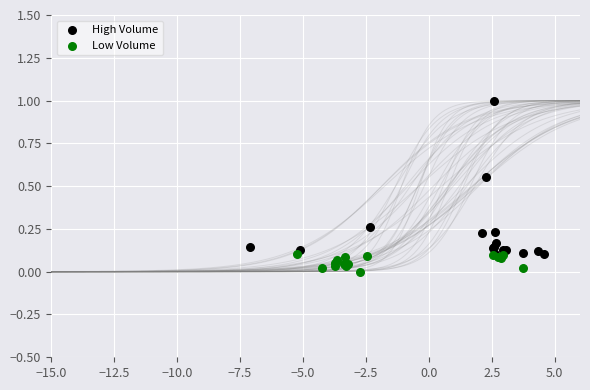

What are all the series names shown in the legend?

High Volume, Low Volume